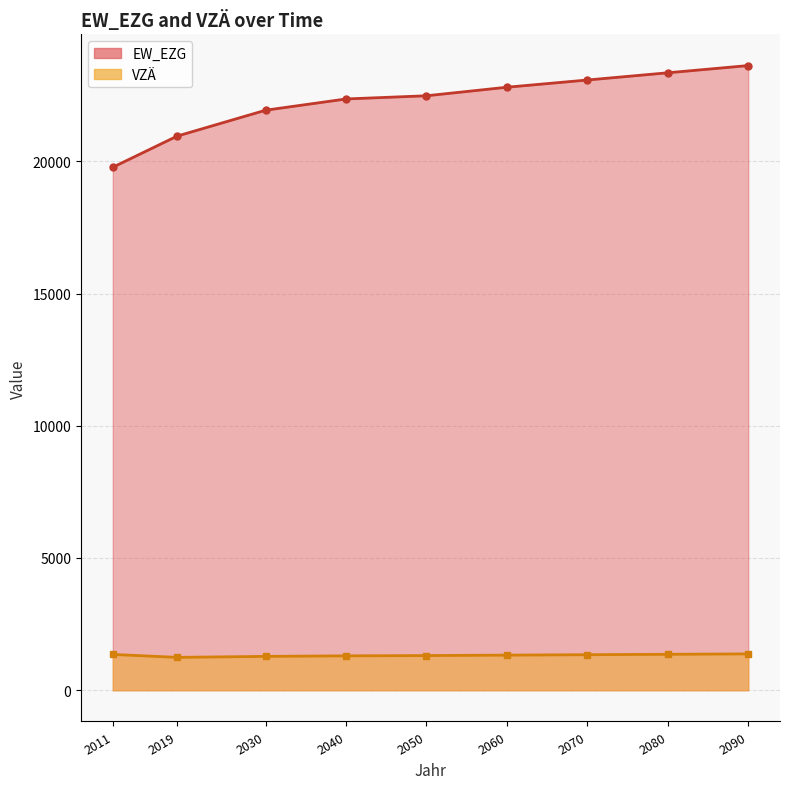

True or false: VZÄ has a value of 488.6 at 2070.

False